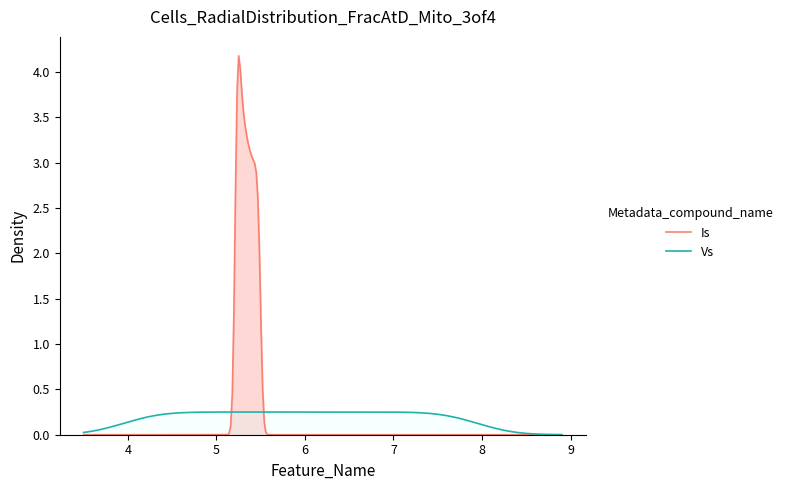

True or false: Vs has more than 0 interior local peaks.

True